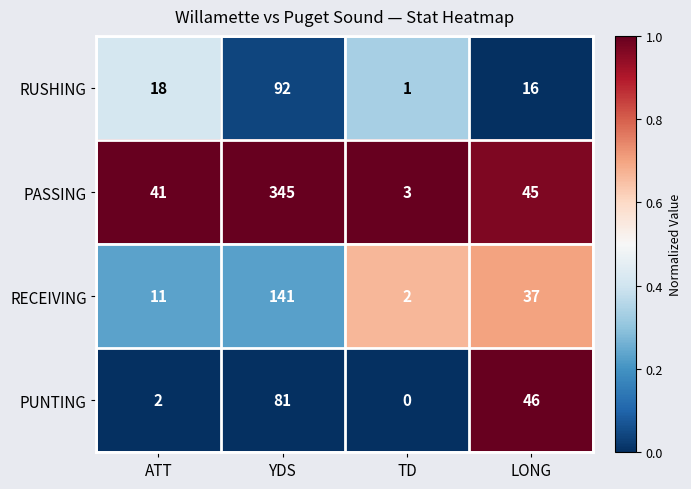

Where does the PUNTING series first go above 46?

YDS